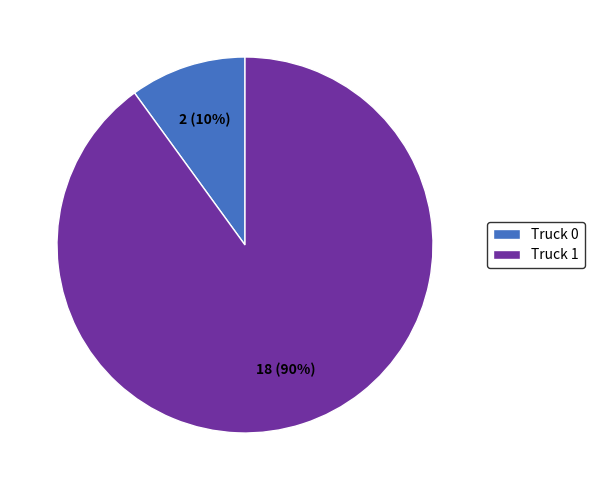

Rank the categories by value from lowest to highest.

Truck 0, Truck 1